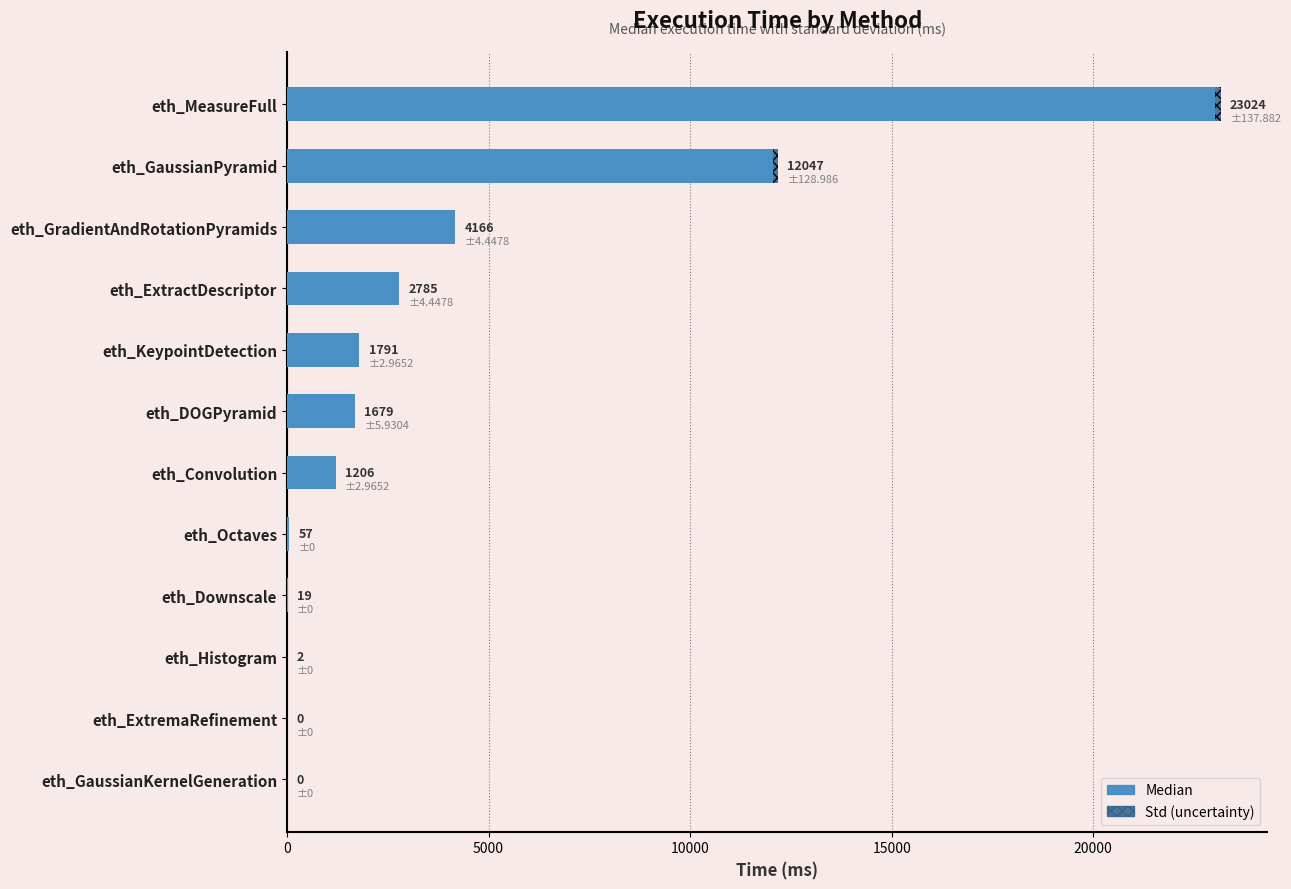

At which category is the sum across all series the highest?

eth_MeasureFull